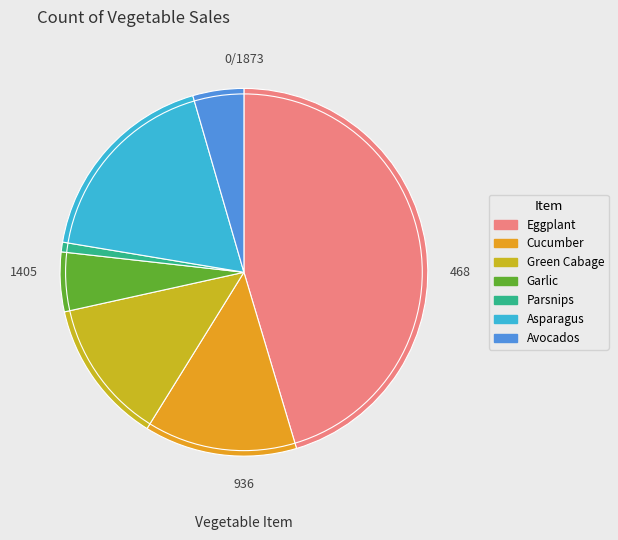

Which category has the smallest portion of the pie?

Parsnips